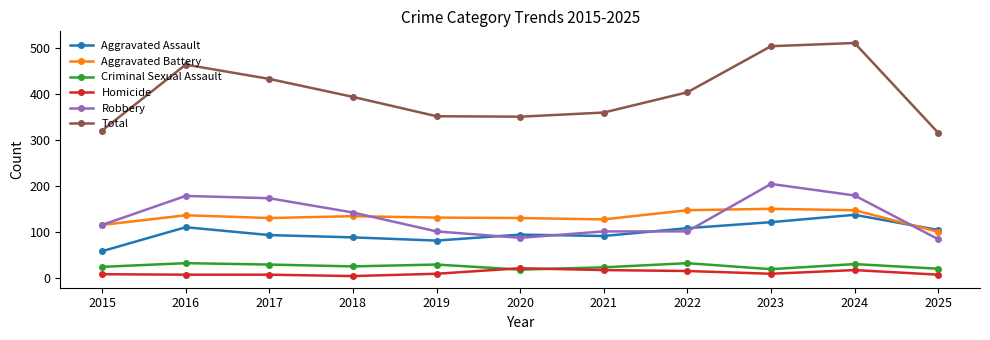

Between 2020 and 2022, which series saw the biggest shift?

Total